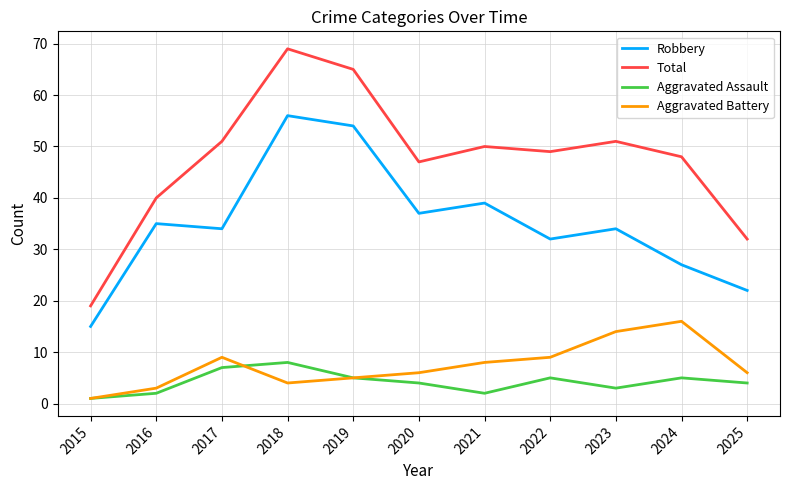

What is the difference between the Total values at 2021 and 2020?

3